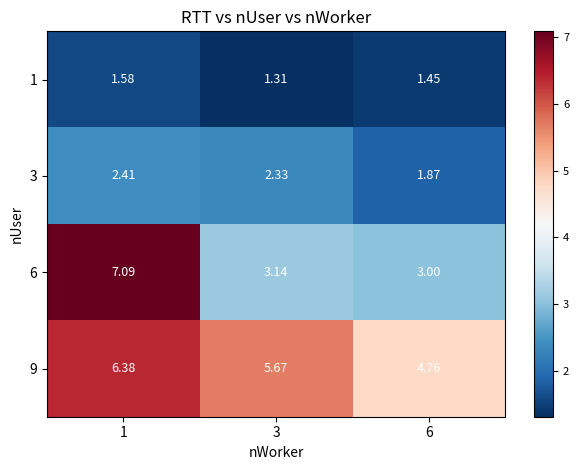

What is the maximum value shown in the chart?

7.1